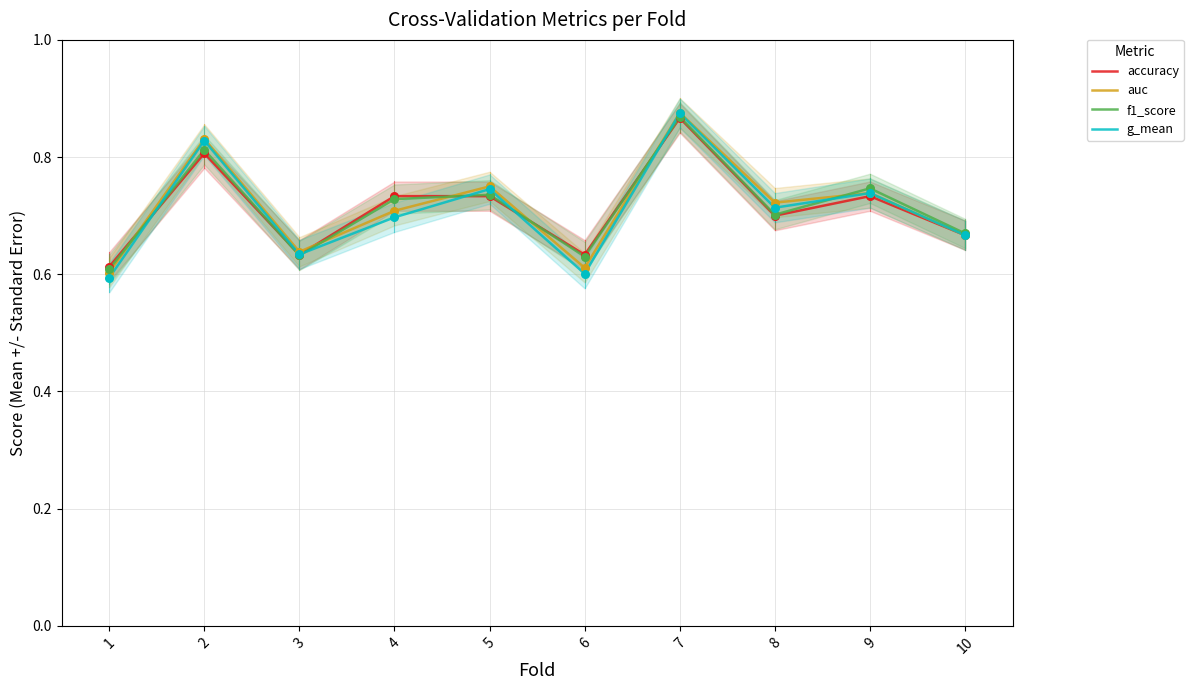

What are all the series names shown in the legend?

accuracy, auc, f1_score, g_mean